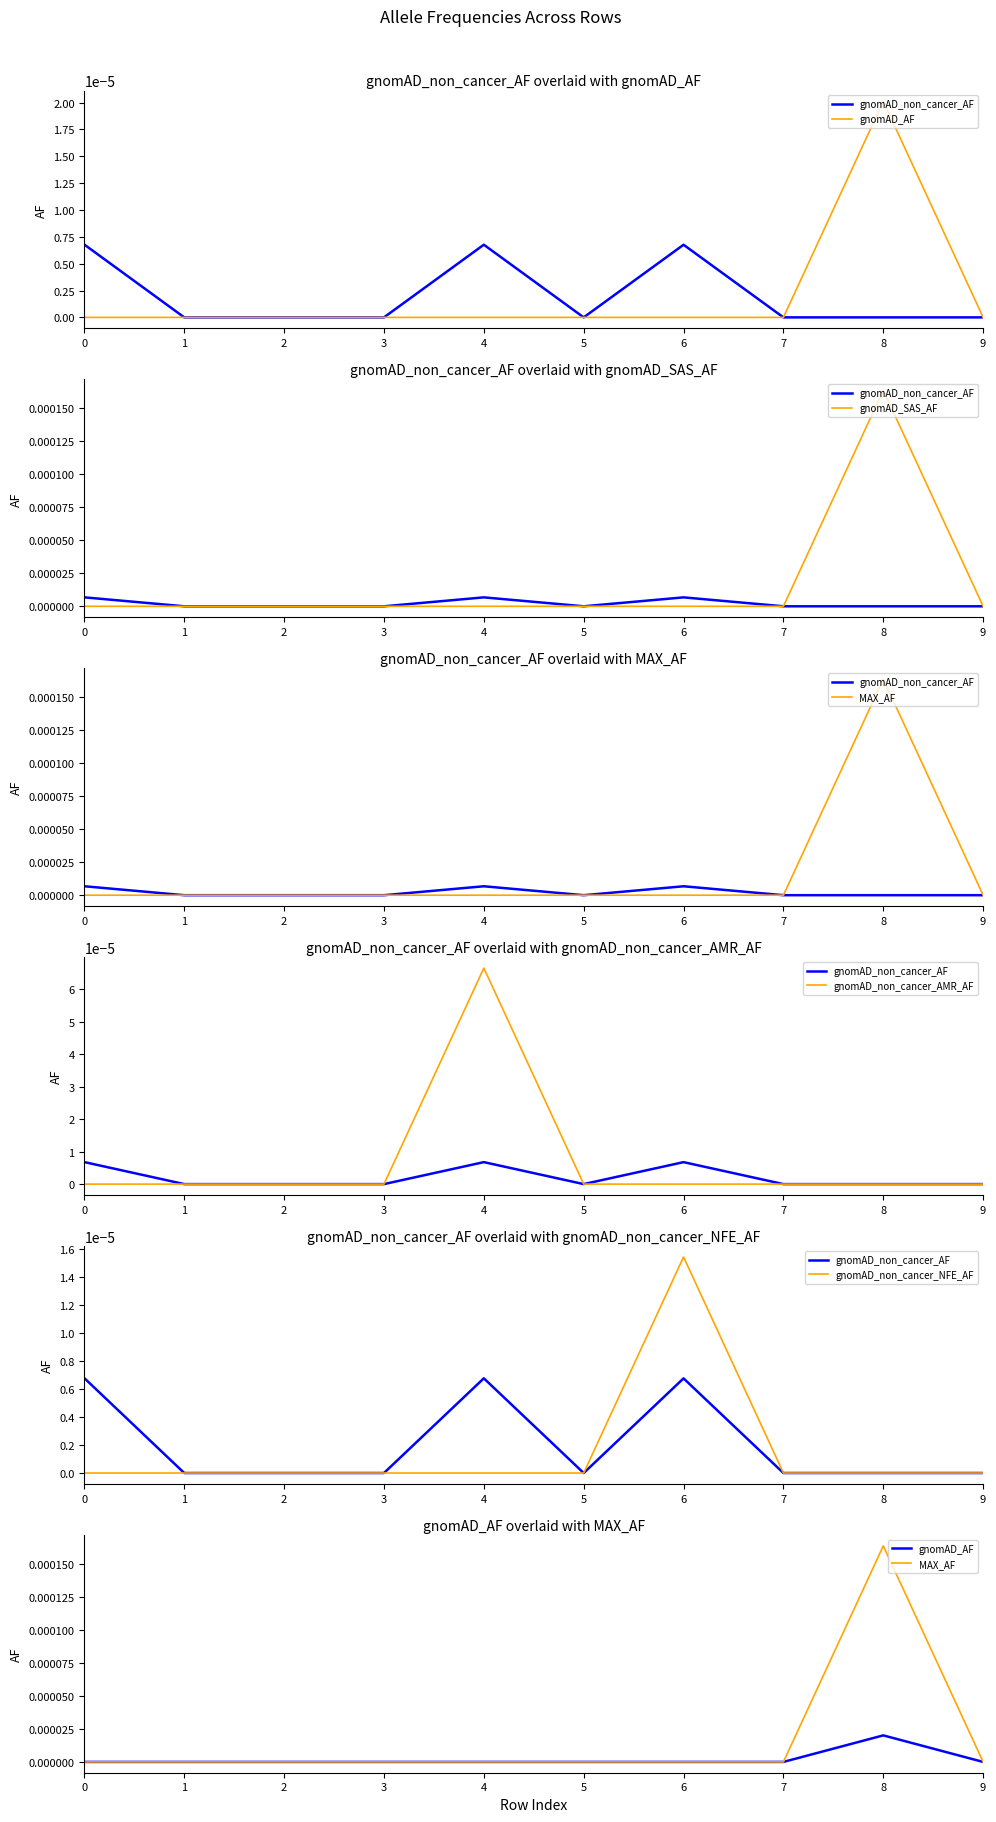

True or false: gnomAD_non_cancer_NFE_AF and gnomAD_non_cancer_AMR_AF intersect in this chart.

False